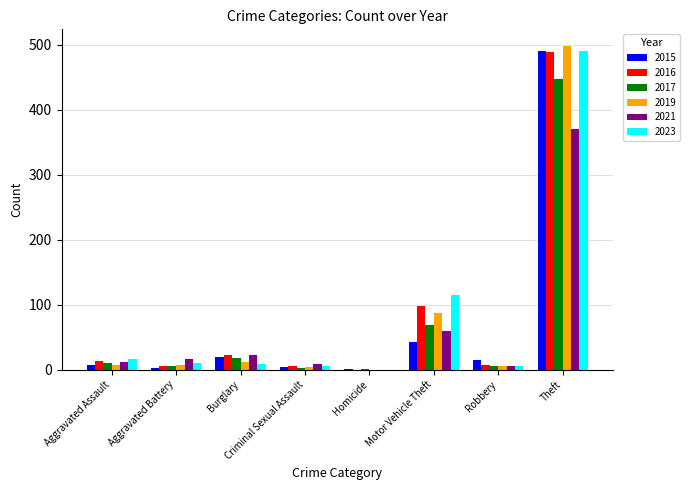

How many categories are shown in the chart?

8